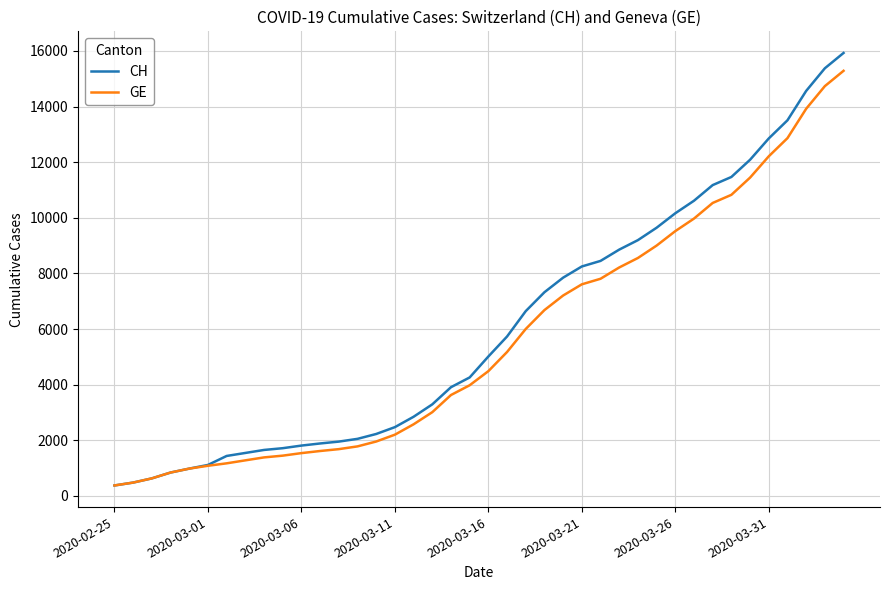

What is the lowest value of the CH series?

375